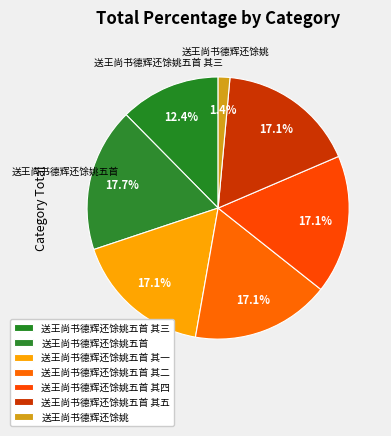

How many segments does this pie chart have?

7